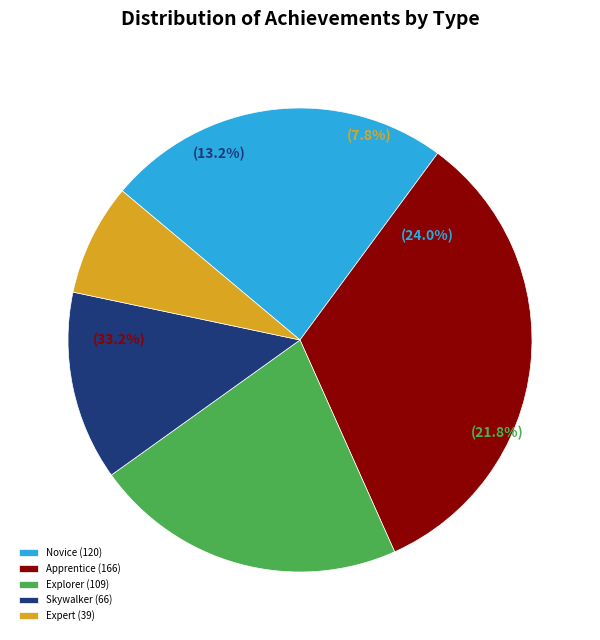

Which category has the biggest portion of the pie?

Apprentice